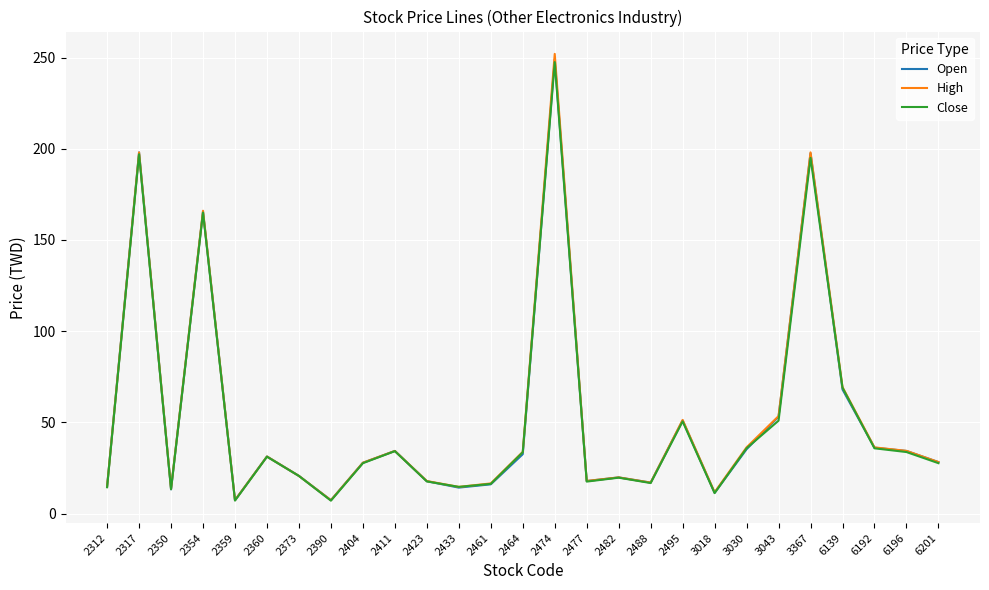

Is this an area chart (filled region under the line)?

No